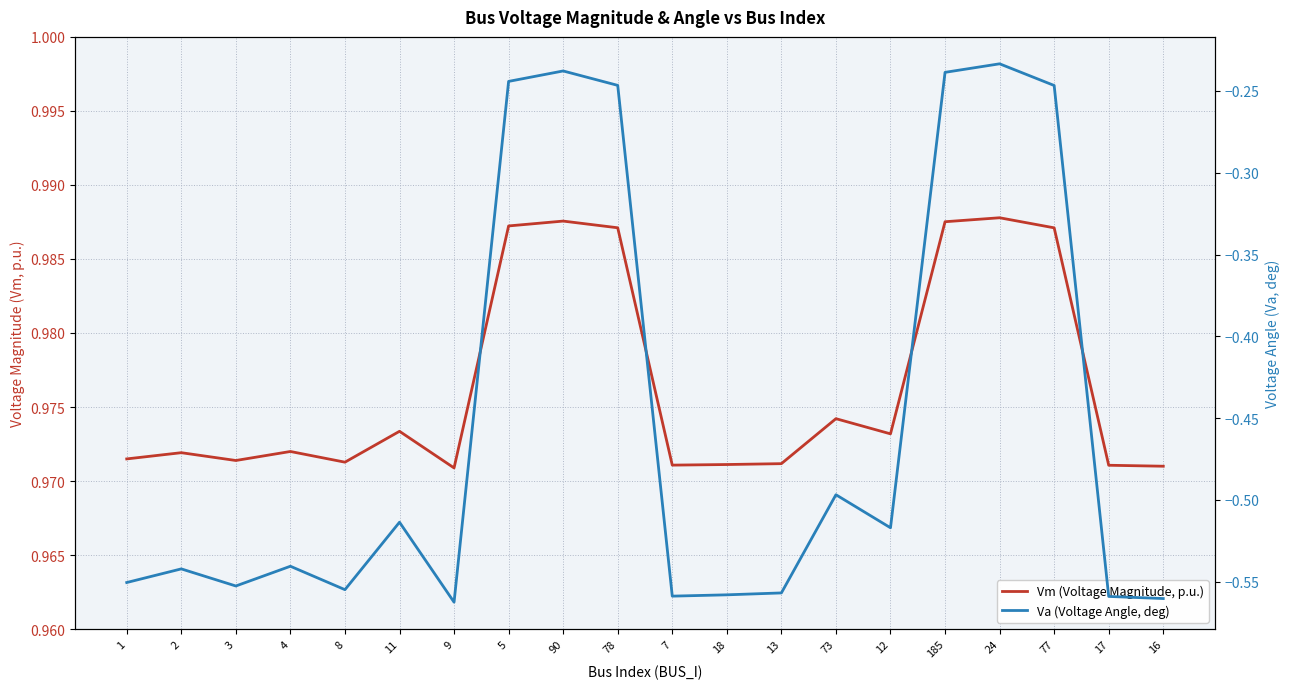

In Vm (Voltage Magnitude, p.u.), how many points are lower than both neighbors (excluding endpoints)?

5